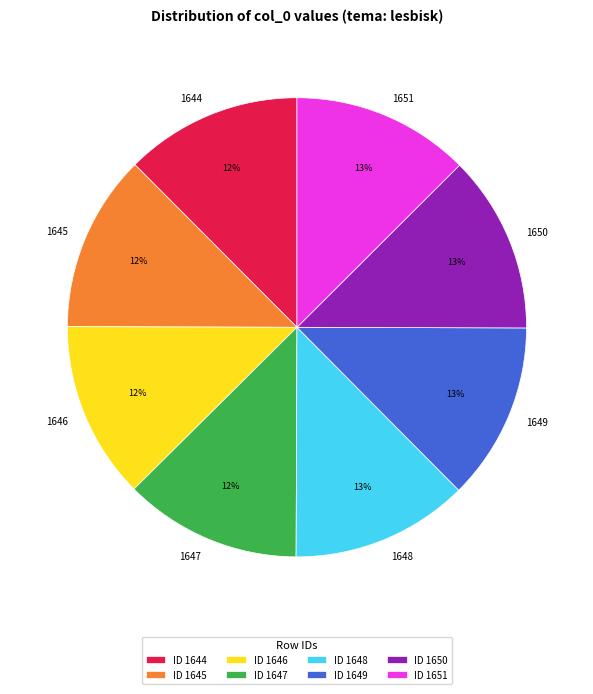

Is it true that 1649 is 21% of the pie?

False